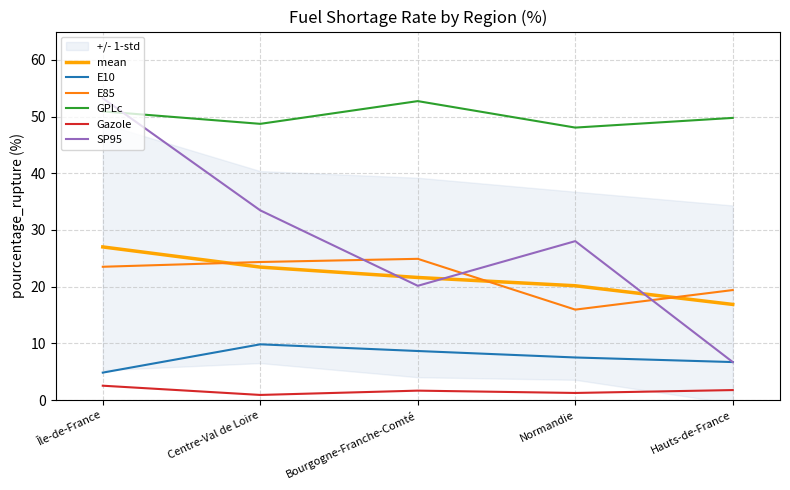

Which category has the highest value in the GPLc series?

Bourgogne-Franche-Comté